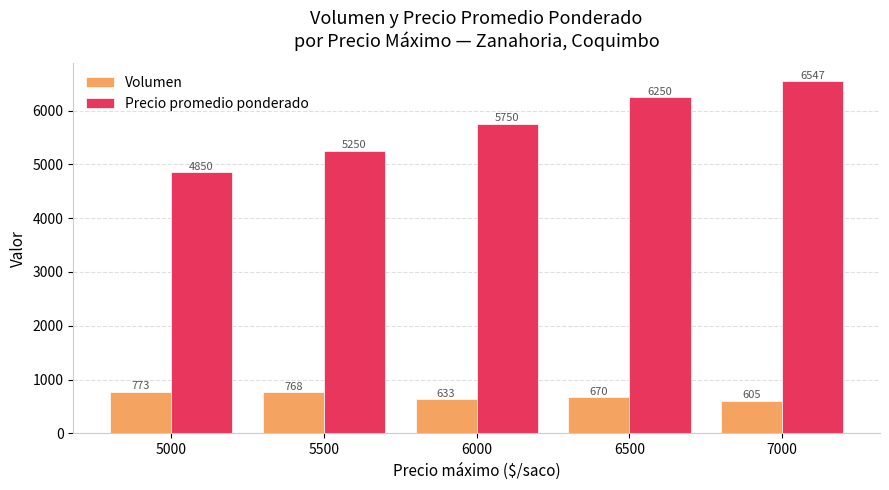

How many bars are there in each group?

2